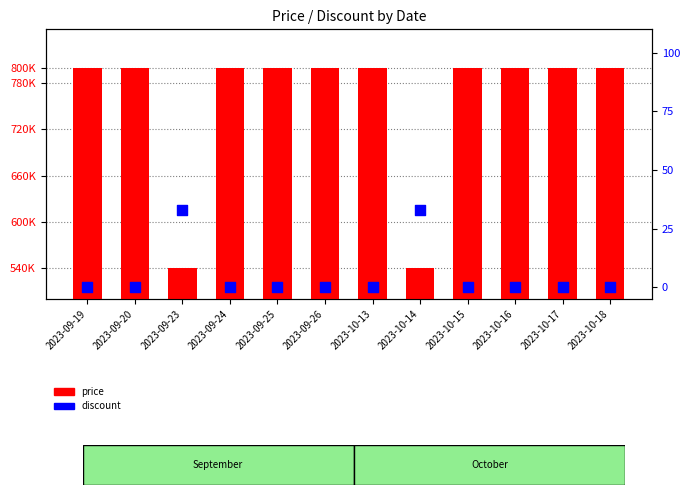

Which series reaches the maximum Y coordinate?

price